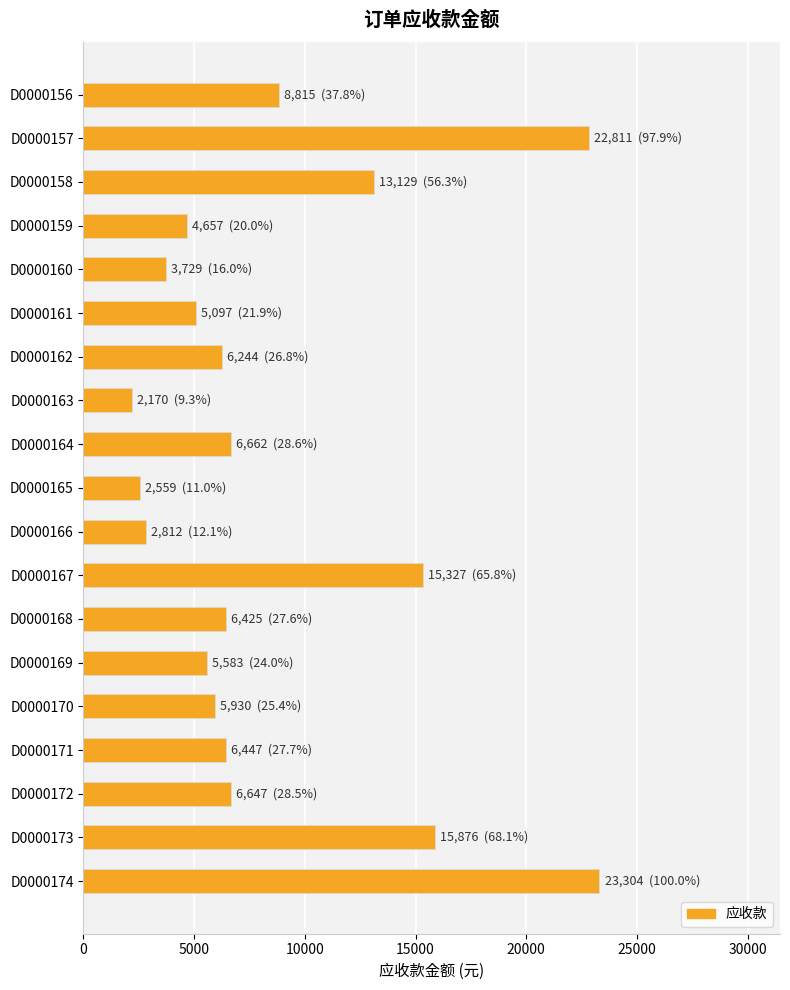

What is the change in value from D0000158 to D0000165?

-10570